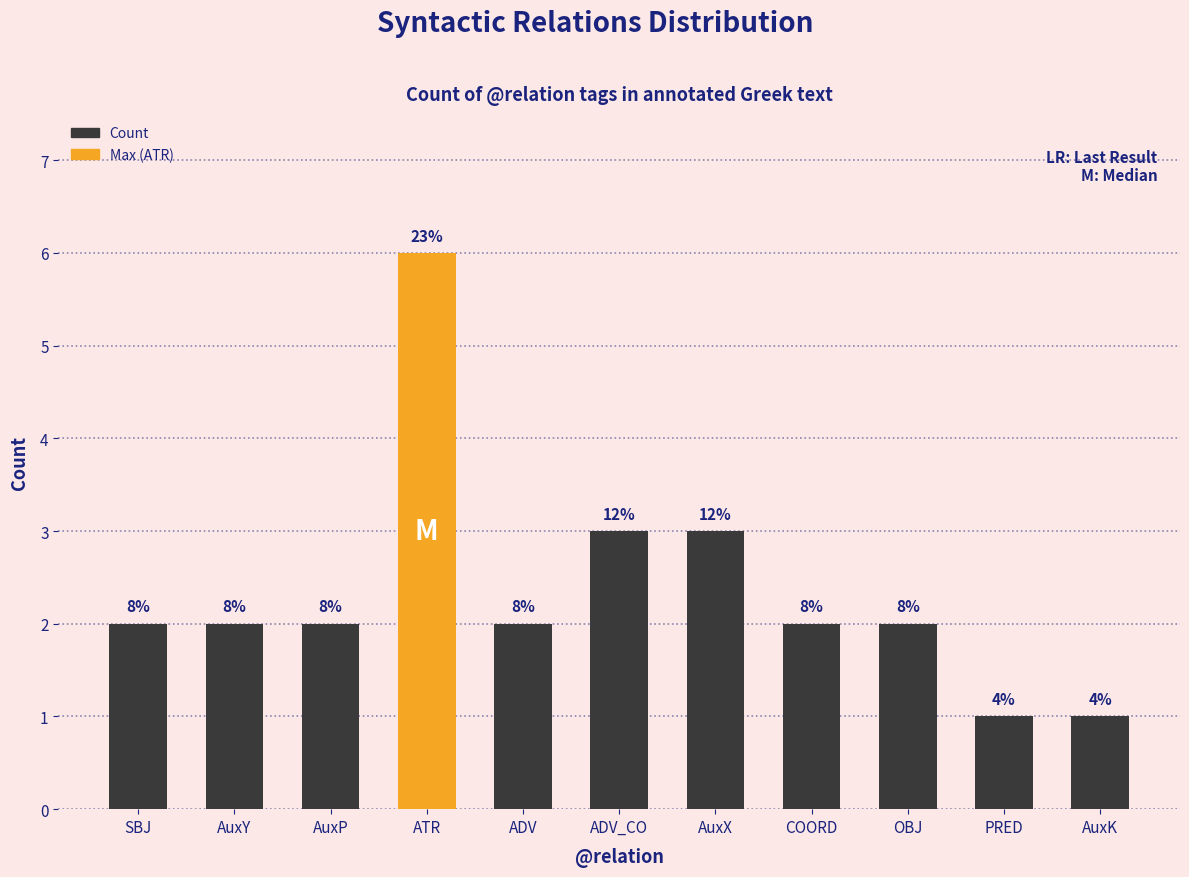

At which label does the data first exceed 2?

ATR